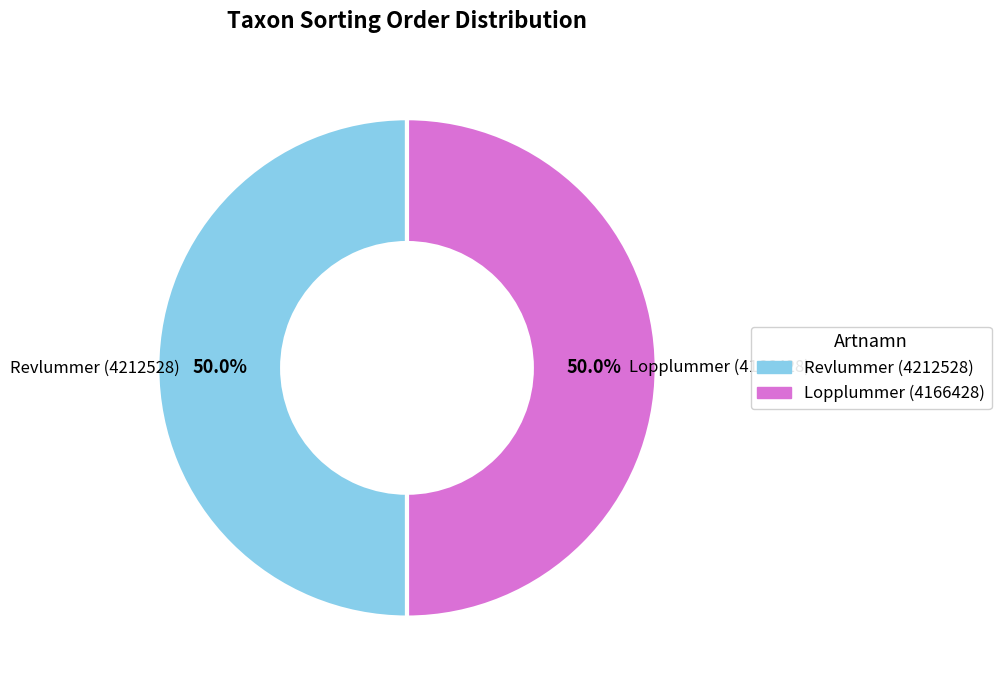

To the nearest percent, what is the combined percentage of Lopplummer (4166428) and Revlummer (4212528)?

100%